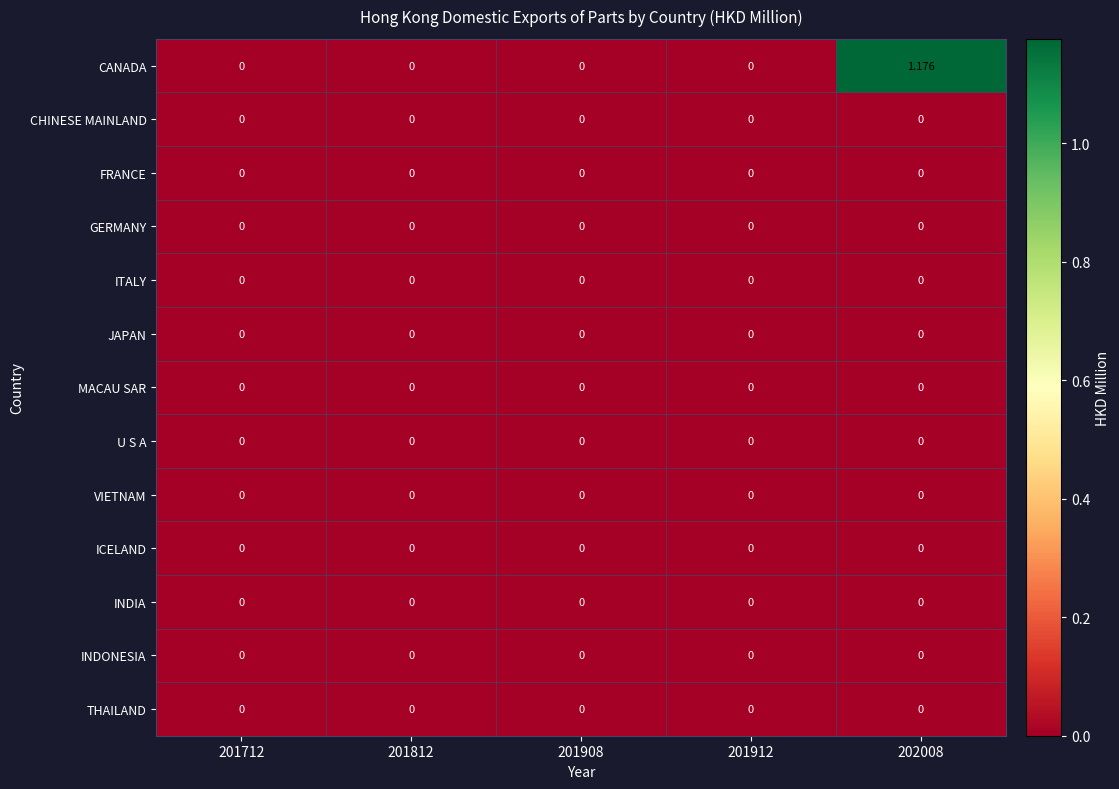

At which category is the sum across all series the highest?

202008